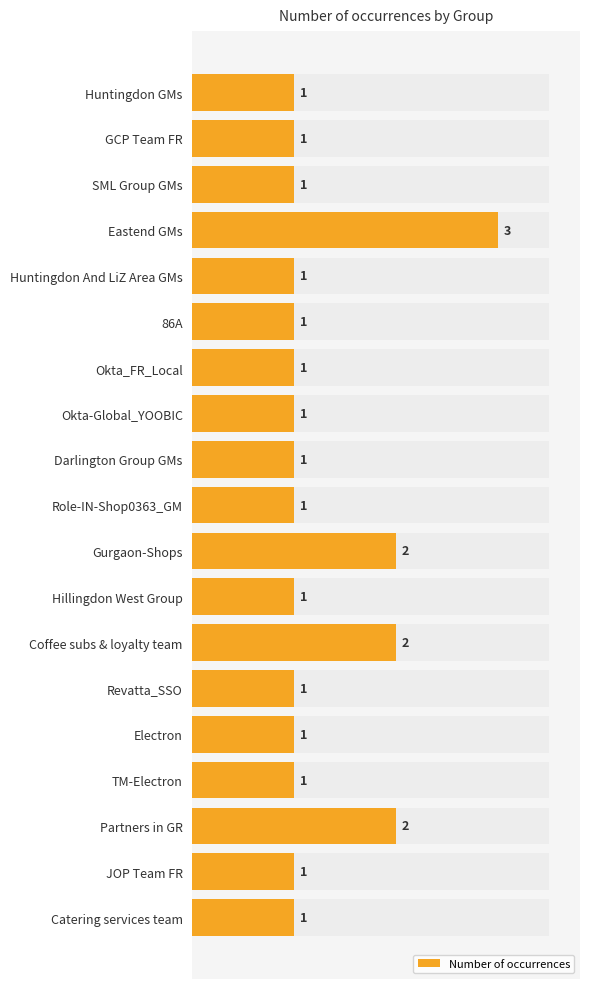

What is the sum of all values?

24